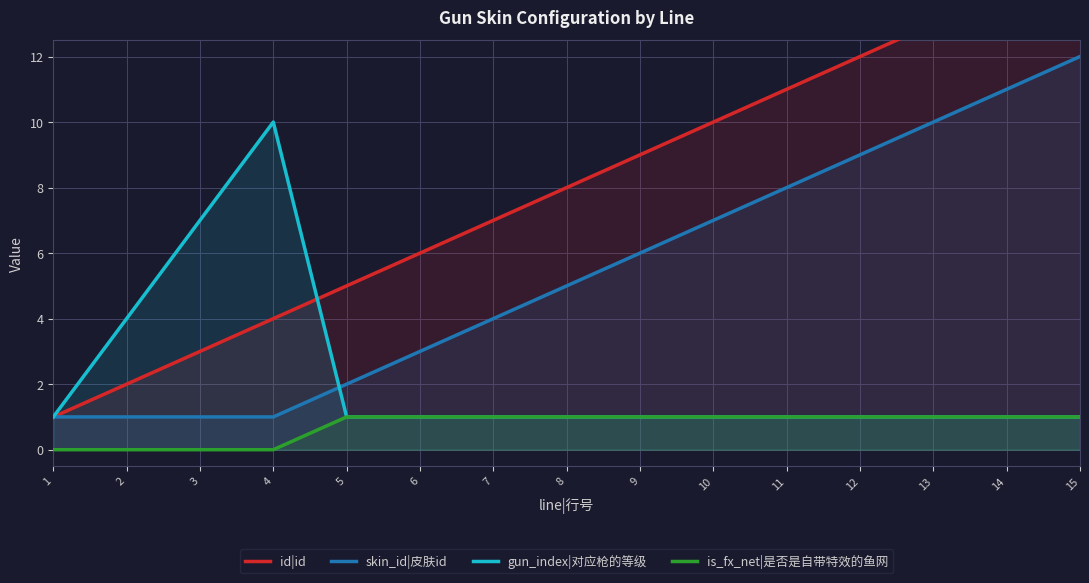

Reading right to left, transcribe all the data shown in this chart.

id|id: 15=15	14=14	13=13	12=12	11=11	10=10	9=9	8=8	7=7	6=6	5=5	4=4	3=3	2=2	1=1
skin_id|皮肤id: 15=12	14=11	13=10	12=9	11=8	10=7	9=6	8=5	7=4	6=3	5=2	4=1	3=1	2=1	1=1
gun_index|对应枪的等级: 15=1	14=1	13=1	12=1	11=1	10=1	9=1	8=1	7=1	6=1	5=1	4=10	3=7	2=4	1=1
is_fx_net|是否是自带特效的鱼网: 15=1	14=1	13=1	12=1	11=1	10=1	9=1	8=1	7=1	6=1	5=1	4=0	3=0	2=0	1=0